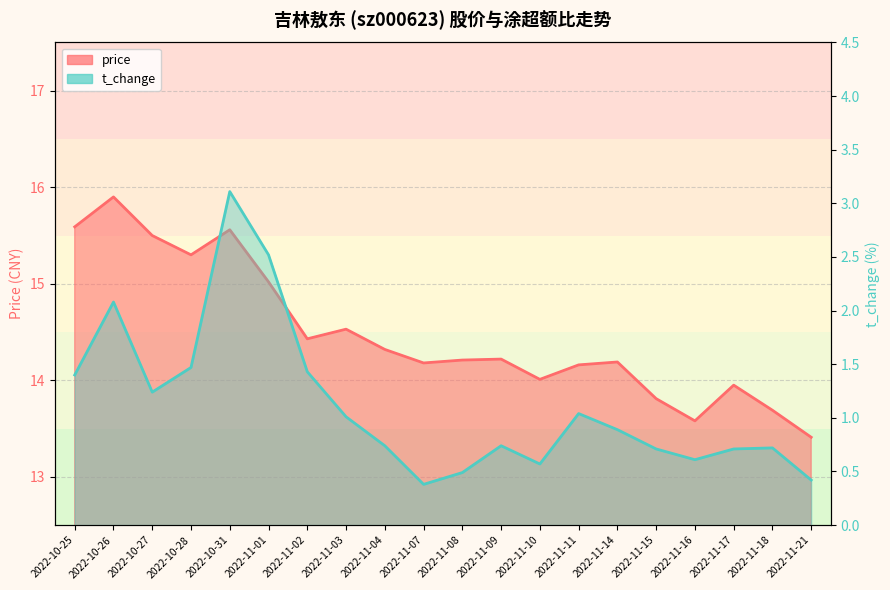

Reading left to right, transcribe all the data shown in this chart.

price: 15.6	15.9	15.5	15.3	15.6	15.0	14.4	14.5	14.3	14.2	14.2	14.2	14.0	14.2	14.2	13.8	13.6	13.9	13.7	13.4
t_change: 1.4	2.1	1.2	1.5	3.1	2.5	1.4	1.0	0.7	0.4	0.5	0.7	0.6	1.0	0.9	0.7	0.6	0.7	0.7	0.4